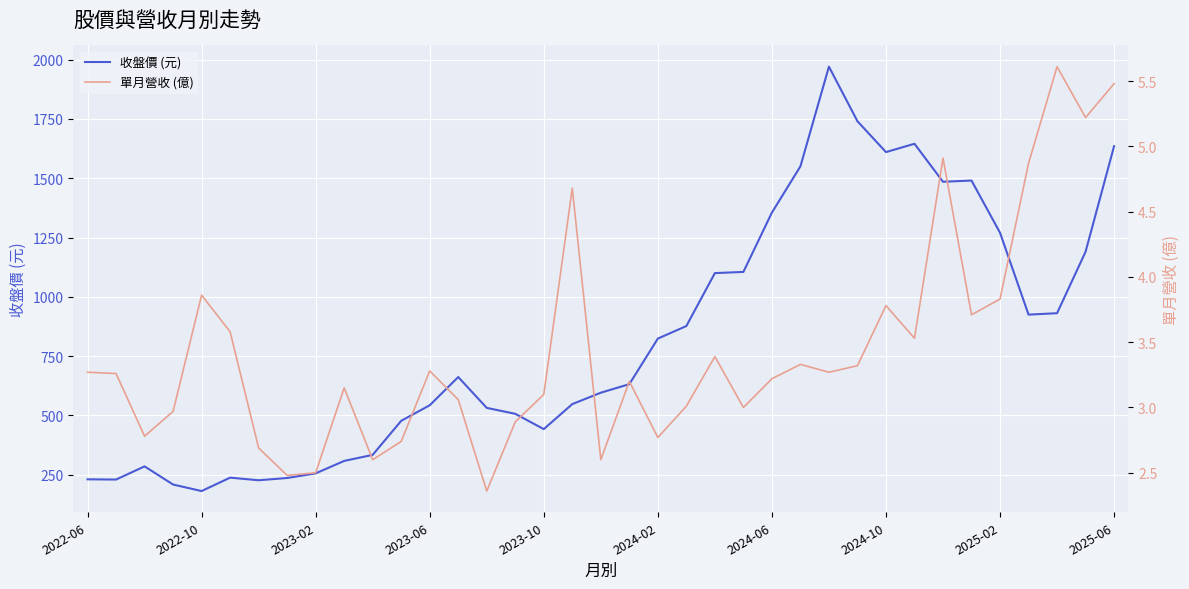

How many data points in 收盤價 (元) are less than 632?

18